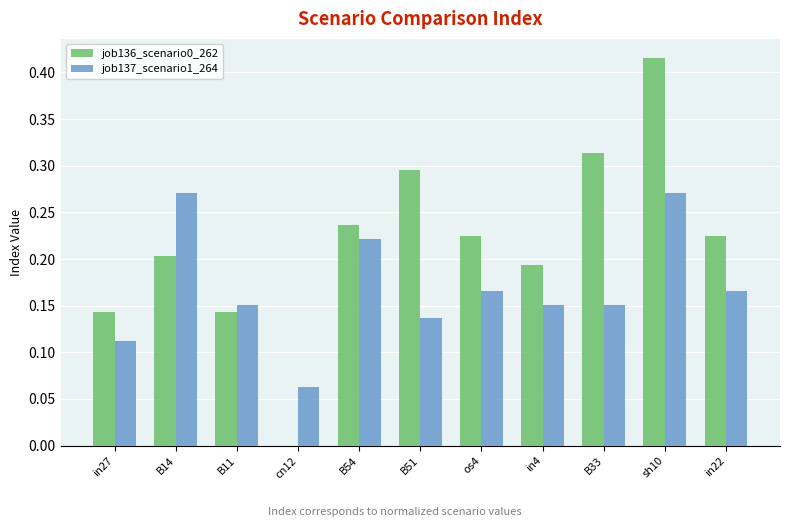

Is the value of job136_scenario0_262 at B54 greater than the value of job137_scenario1_264 at in22?

Yes